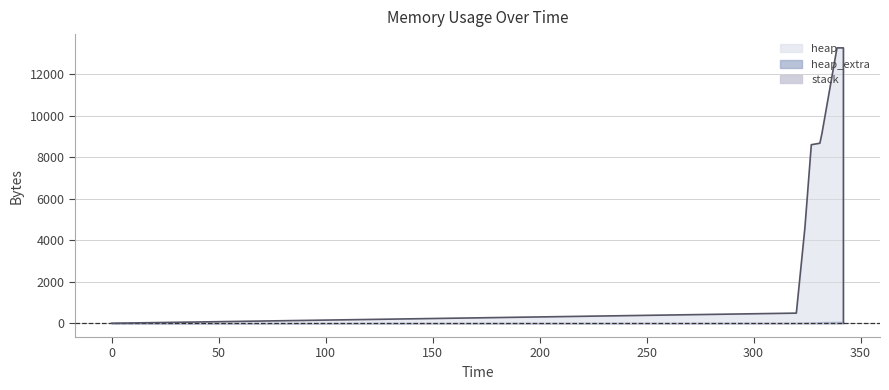

How many positive values does the heap series have?

12